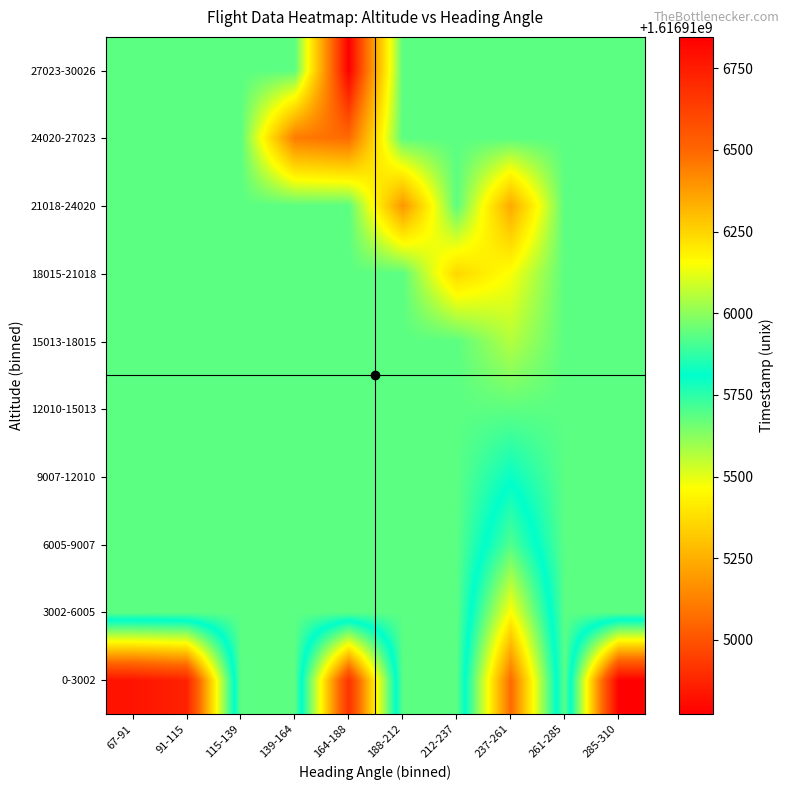

Reading left to right, transcribe all the data shown in this chart.

0-3002: 67-91=1616916778.0	91-115=1616916727.0	115-139=1616915686.3	139-164=1616915686.3	164-188=1616916671.0	188-212=1616915686.3	212-237=1616915686.3	237-261=1616916490.6	261-285=1616915686.3	285-310=1616916846.0
3002-6005: 67-91=1616915686.3	91-115=1616915686.3	115-139=1616915686.3	139-164=1616915686.3	164-188=1616915686.3	188-212=1616915686.3	212-237=1616915686.3	237-261=1616916157.2	261-285=1616915686.3	285-310=1616915686.3
6005-9007: 67-91=1616915686.3	91-115=1616915686.3	115-139=1616915686.3	139-164=1616915686.3	164-188=1616915686.3	188-212=1616915686.3	212-237=1616915686.3	237-261=1616915921.0	261-285=1616915686.3	285-310=1616915686.3
9007-12010: 67-91=1616915686.3	91-115=1616915686.3	115-139=1616915686.3	139-164=1616915686.3	164-188=1616915686.3	188-212=1616915686.3	212-237=1616915686.3	237-261=1616915799.5	261-285=1616915686.3	285-310=1616915686.3
12010-15013: 67-91=1616915686.3	91-115=1616915686.3	115-139=1616915686.3	139-164=1616915686.3	164-188=1616915686.3	188-212=1616915686.3	212-237=1616915686.3	237-261=1616915683.5	261-285=1616915686.3	285-310=1616915686.3
15013-18015: 67-91=1616915686.3	91-115=1616915686.3	115-139=1616915686.3	139-164=1616915686.3	164-188=1616915686.3	188-212=1616915686.3	212-237=1616915686.3	237-261=1616915567.5	261-285=1616915686.3	285-310=1616915686.3
18015-21018: 67-91=1616915686.3	91-115=1616915686.3	115-139=1616915686.3	139-164=1616915686.3	164-188=1616915686.3	188-212=1616915686.3	212-237=1616915358.0	237-261=1616915474.0	261-285=1616915686.3	285-310=1616915686.3
21018-24020: 67-91=1616915686.3	91-115=1616915686.3	115-139=1616915686.3	139-164=1616915686.3	164-188=1616915686.3	188-212=1616915181.0	212-237=1616915686.3	237-261=1616915233.0	261-285=1616915686.3	285-310=1616915686.3
24020-27023: 67-91=1616915686.3	91-115=1616915686.3	115-139=1616915686.3	139-164=1616915111.0	164-188=1616915061.0	188-212=1616915686.3	212-237=1616915686.3	237-261=1616915686.3	261-285=1616915686.3	285-310=1616915686.3
27023-30026: 67-91=1616915686.3	91-115=1616915686.3	115-139=1616915686.3	139-164=1616915686.3	164-188=1616914773.1	188-212=1616915686.3	212-237=1616915686.3	237-261=1616915686.3	261-285=1616915686.3	285-310=1616915686.3